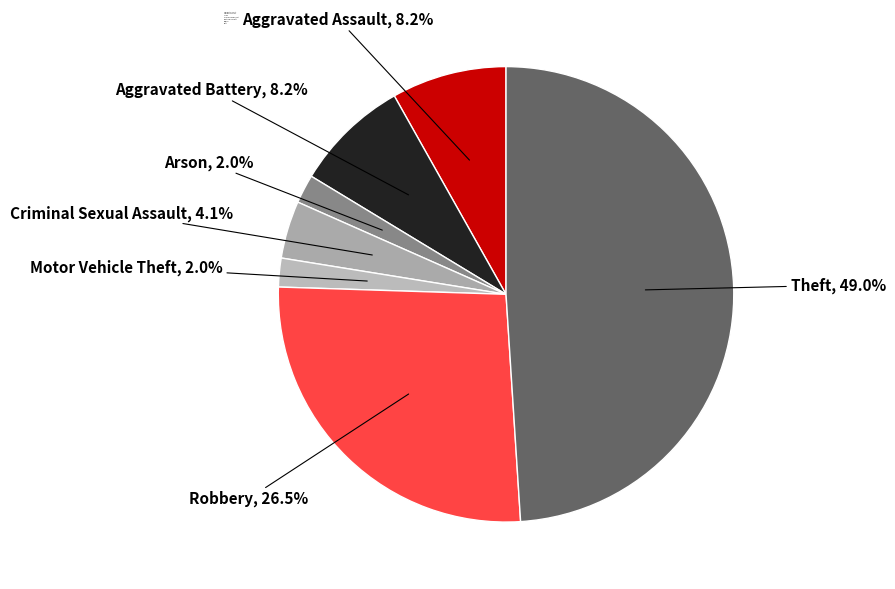

What percentage is the Criminal Sexual Assault slice, to the nearest percent?

4%